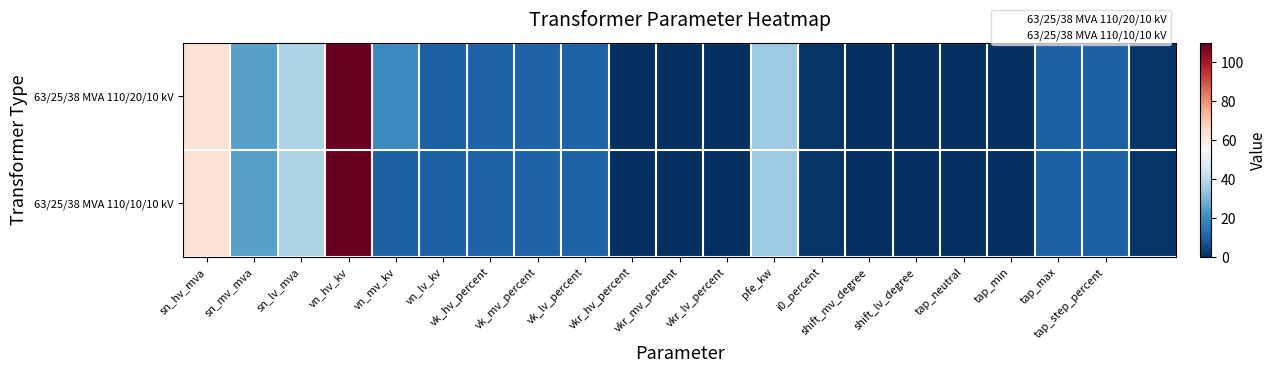

Reading left to right, extract all data points from this chart.

63/25/38 MVA 110/20/10 kV: 63.0	25.0	38.0	110.0	20.0	10.0	10.4	10.4	10.4	0.3	0.3	0.3	35.0	0.9	0.0	0.0	0.0	0.0	10.0	10.0	1.2
63/25/38 MVA 110/10/10 kV: 63.0	25.0	38.0	110.0	10.0	10.0	10.4	10.4	10.4	0.3	0.3	0.3	35.0	0.9	0.0	0.0	0.0	0.0	10.0	10.0	1.2